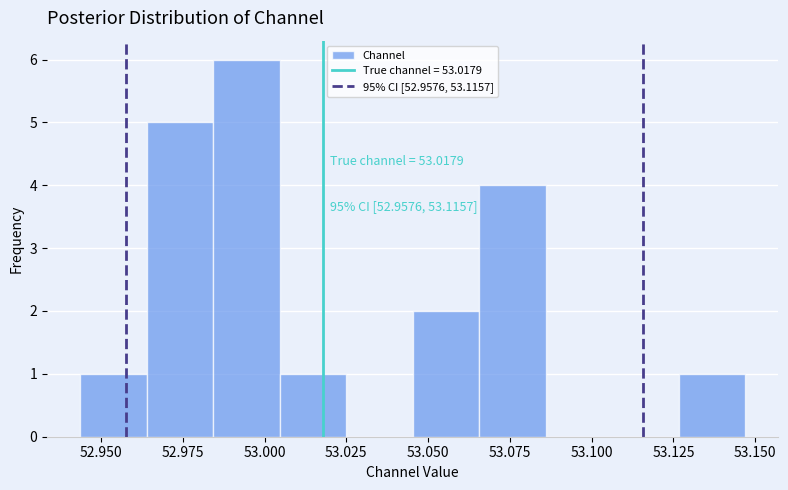

Which range on the x-axis has the tallest bar?

52.985 to 53.005